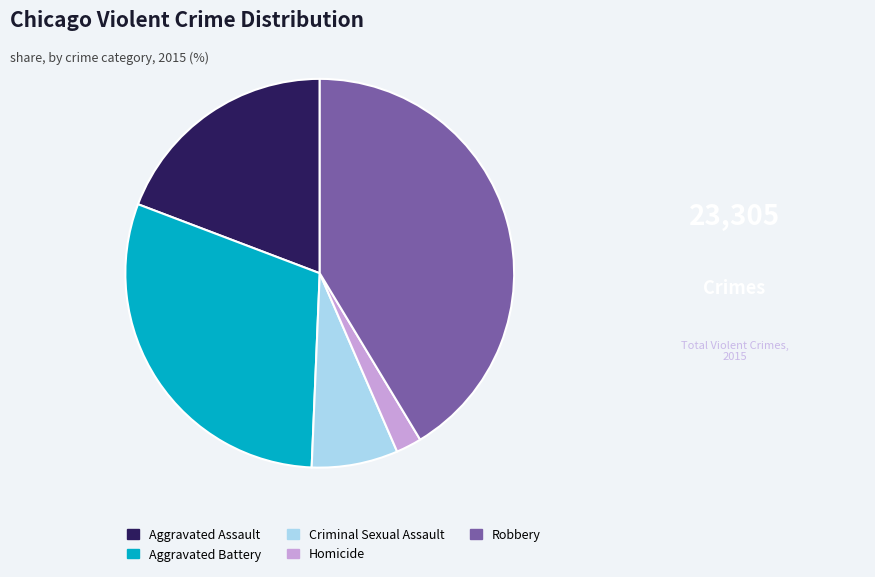

Rank the categories by value from highest to lowest.

Robbery, Aggravated Battery, Aggravated Assault, Criminal Sexual Assault, Homicide